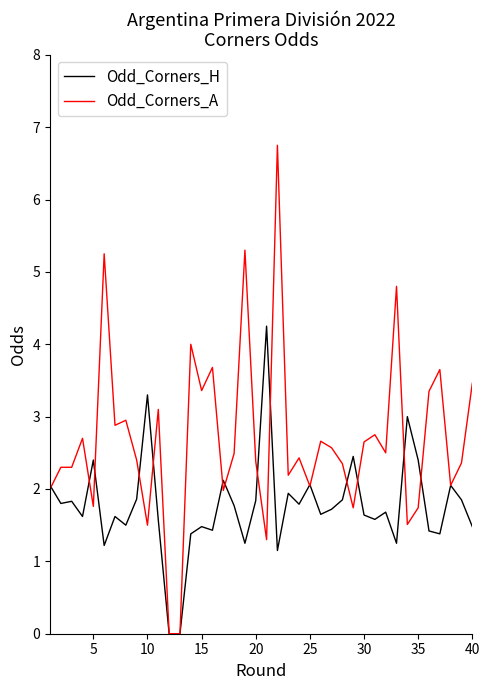

Which series has the largest range (max minus min)?

Odd_Corners_A